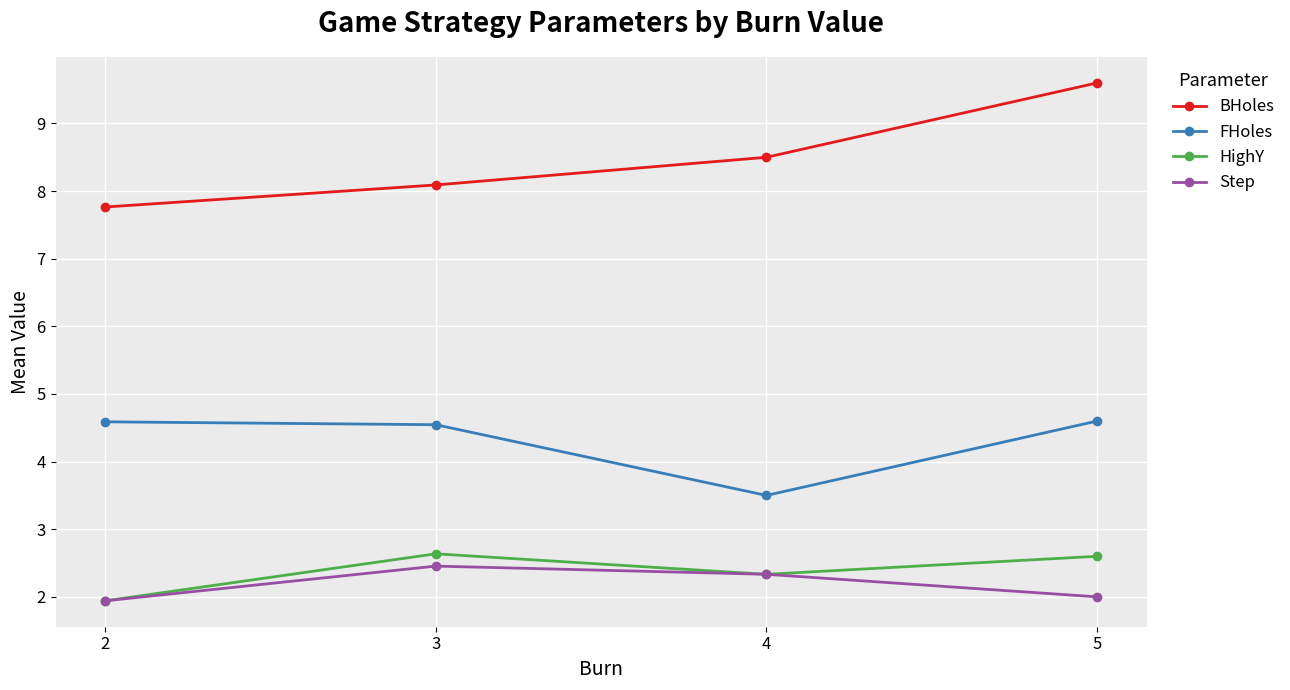

The value of Step at 3 is 1.6. True or false?

False